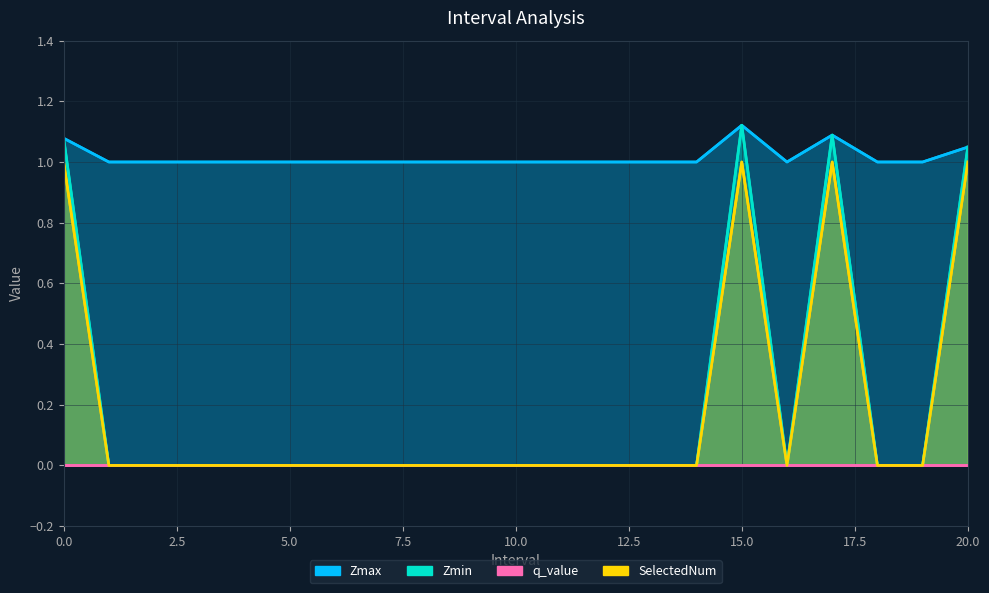

What is the total value across all series at 7.5?

1.0